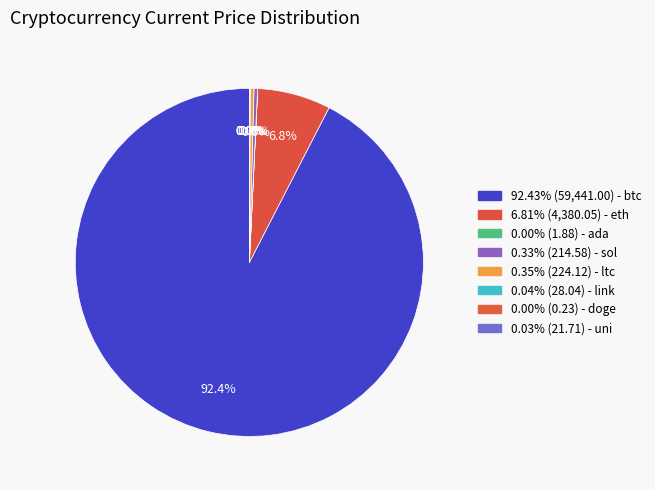

Which category has the smallest portion of the pie?

doge